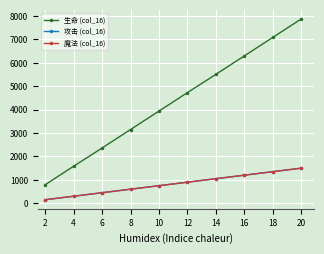

True or false: 魔法 (col_16) has more than 0 points higher than both neighbors.

False